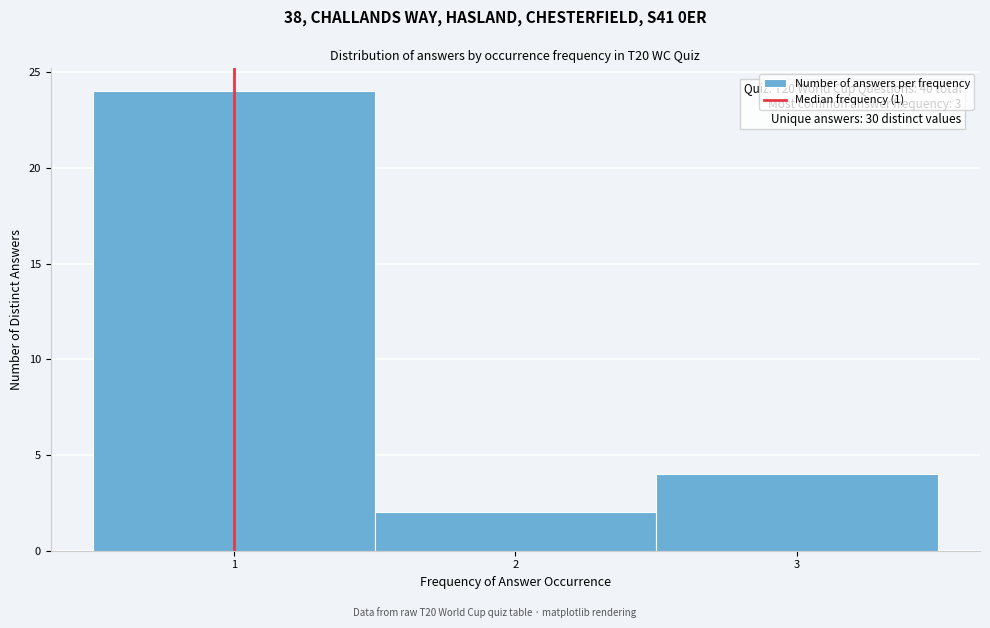

Over which range of the x-axis is the bar tallest?

0.5 to 1.5